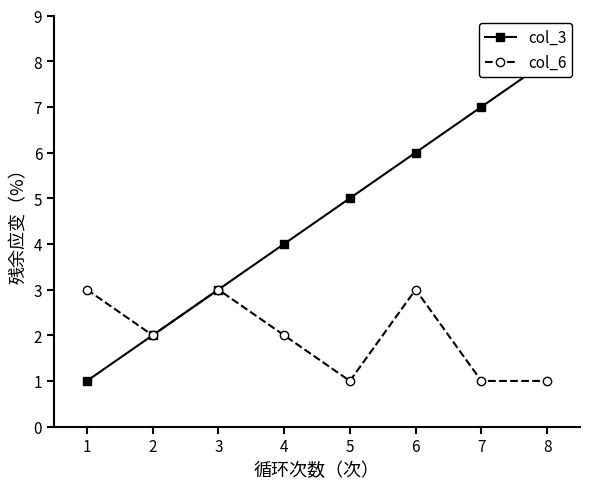

True or false: col_6 has a value of 1 at 5.

True